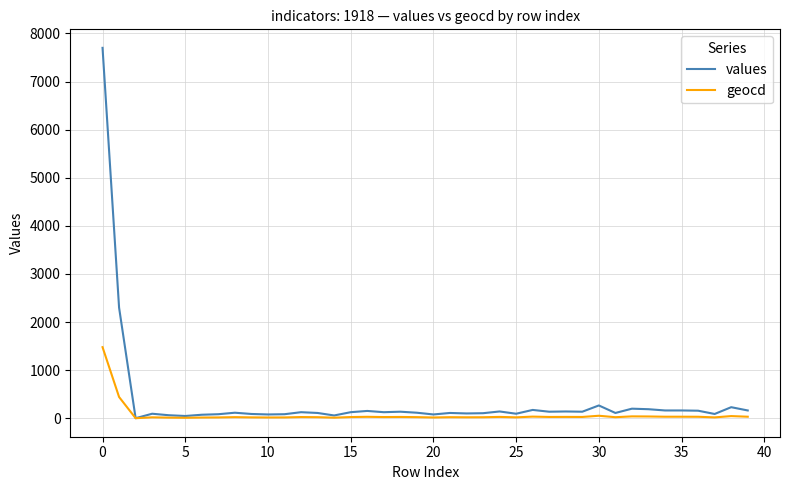

What is the highest value of the values series?

7700